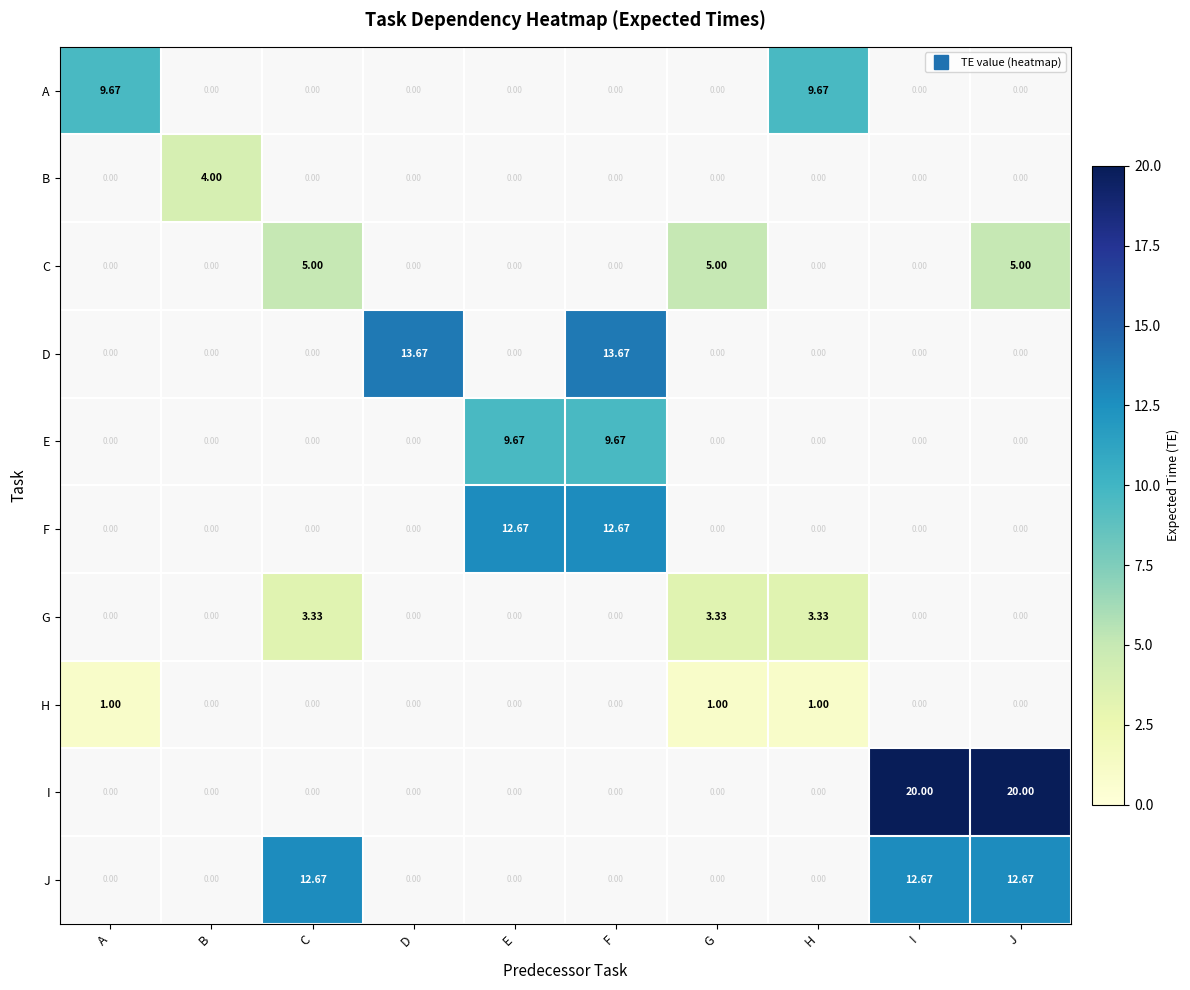

How many categories are shown in the chart?

10